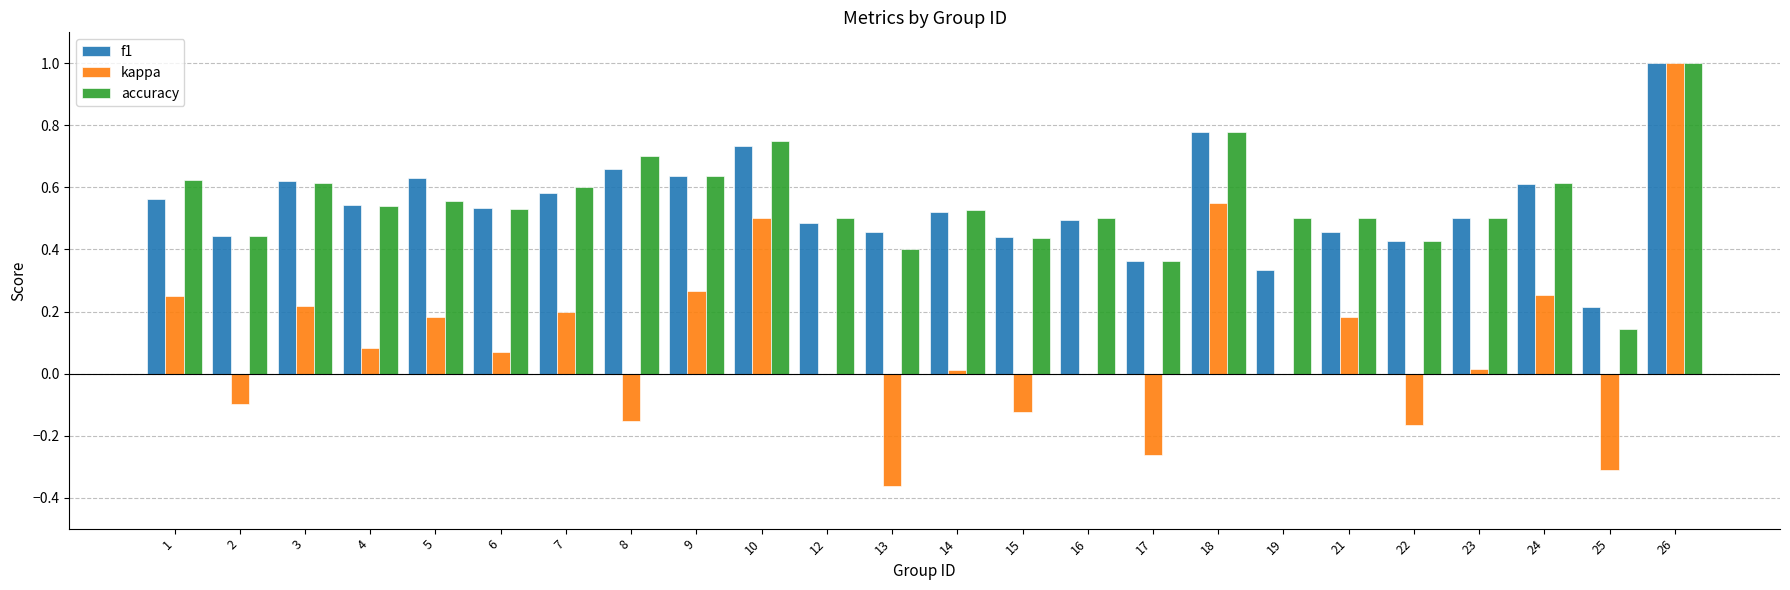

What is the sum of all accuracy values?

13.2